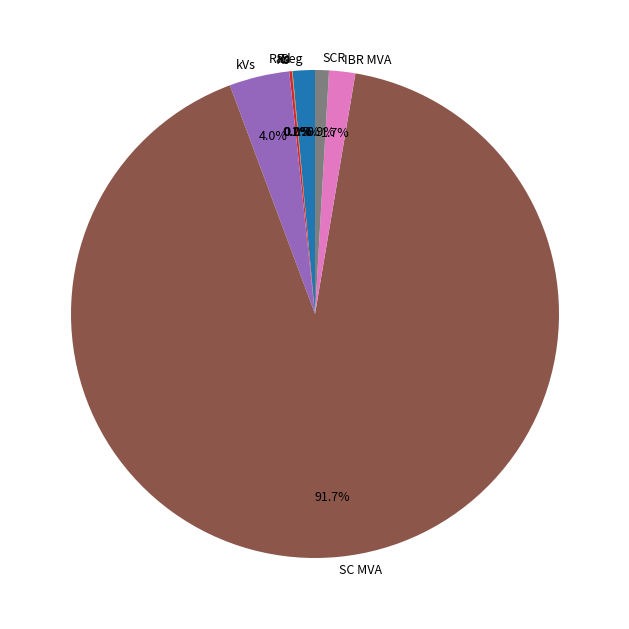

What is the majority slice?

SC MVA